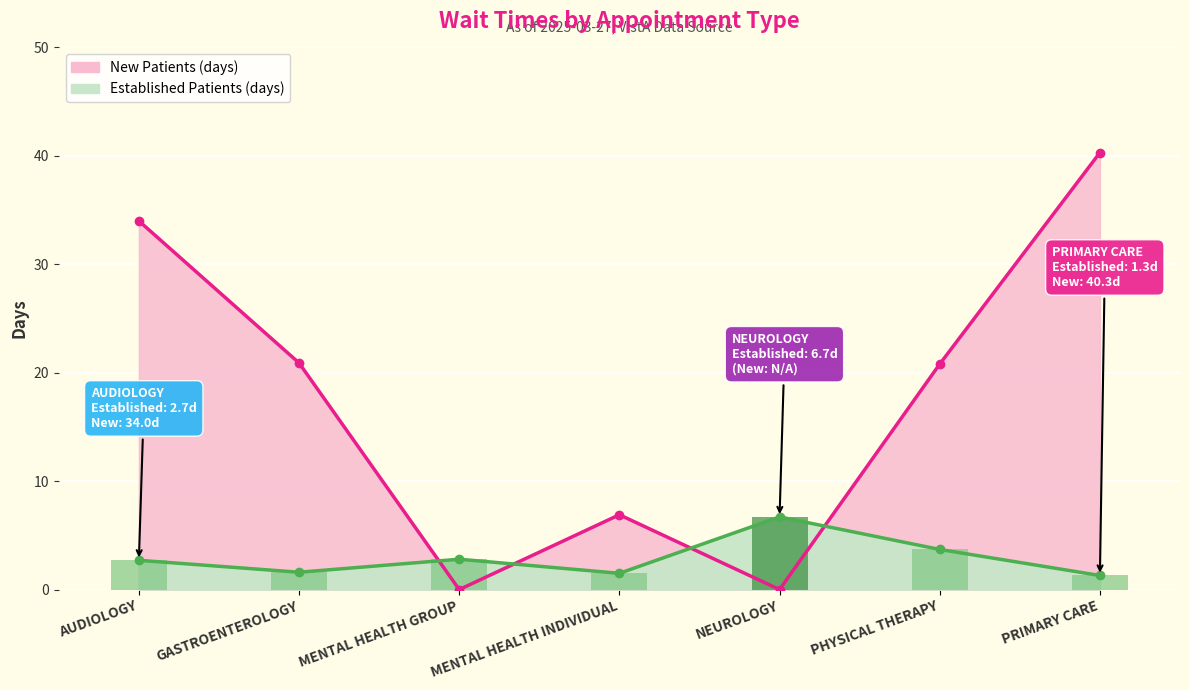

What is the label of the 4th bar from the left?

MENTAL HEALTH INDIVIDUAL